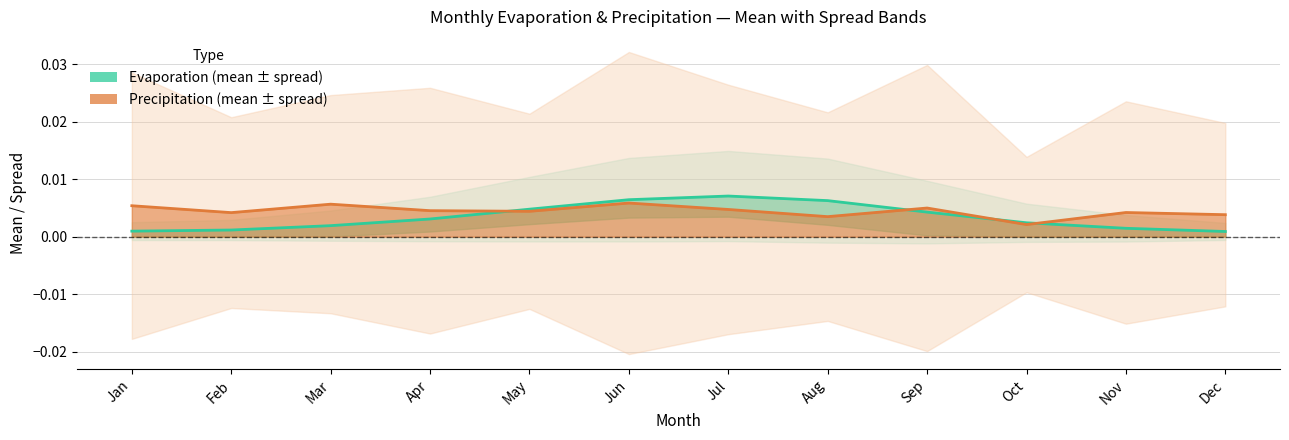

Rank the series by their average value, from lowest to highest.

evap.mean, prcp.mean